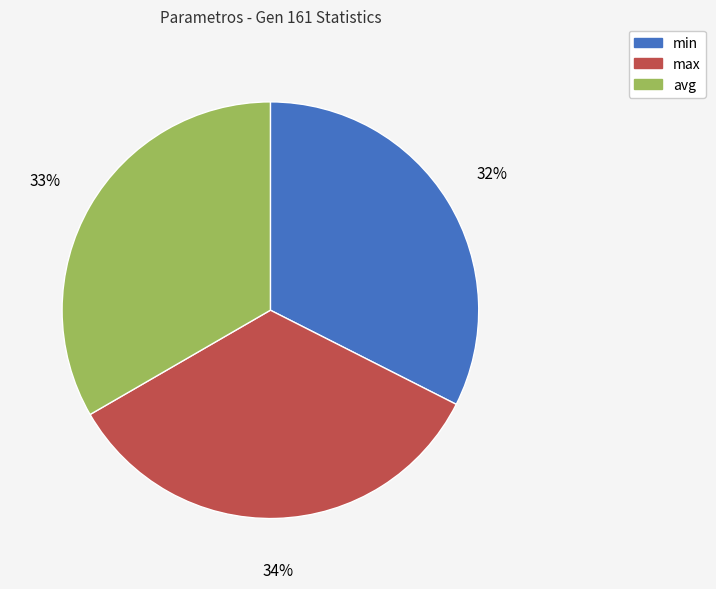

Which category has the smallest portion of the pie?

min